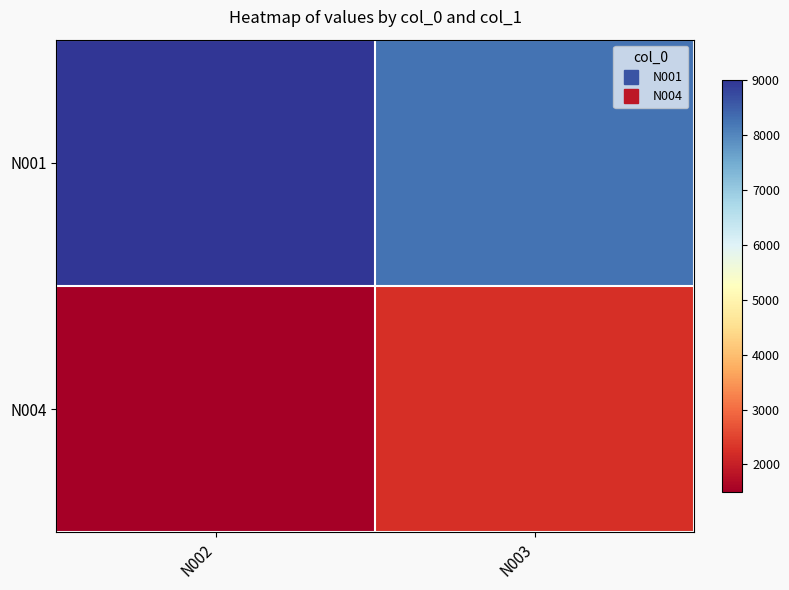

Reading right to left, transcribe all the data shown in this chart.

N001: N003=8250	N002=9000
N004: N003=2250	N002=1500